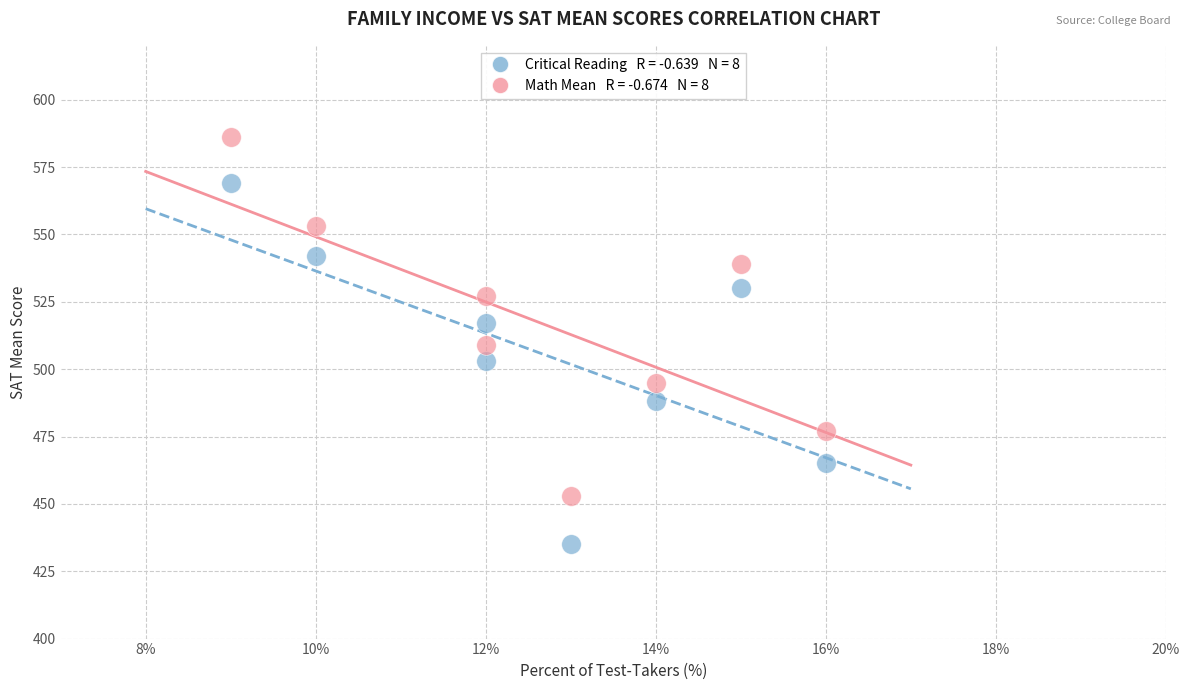

Across all data points, what is the range of X values (max minus min)?

7